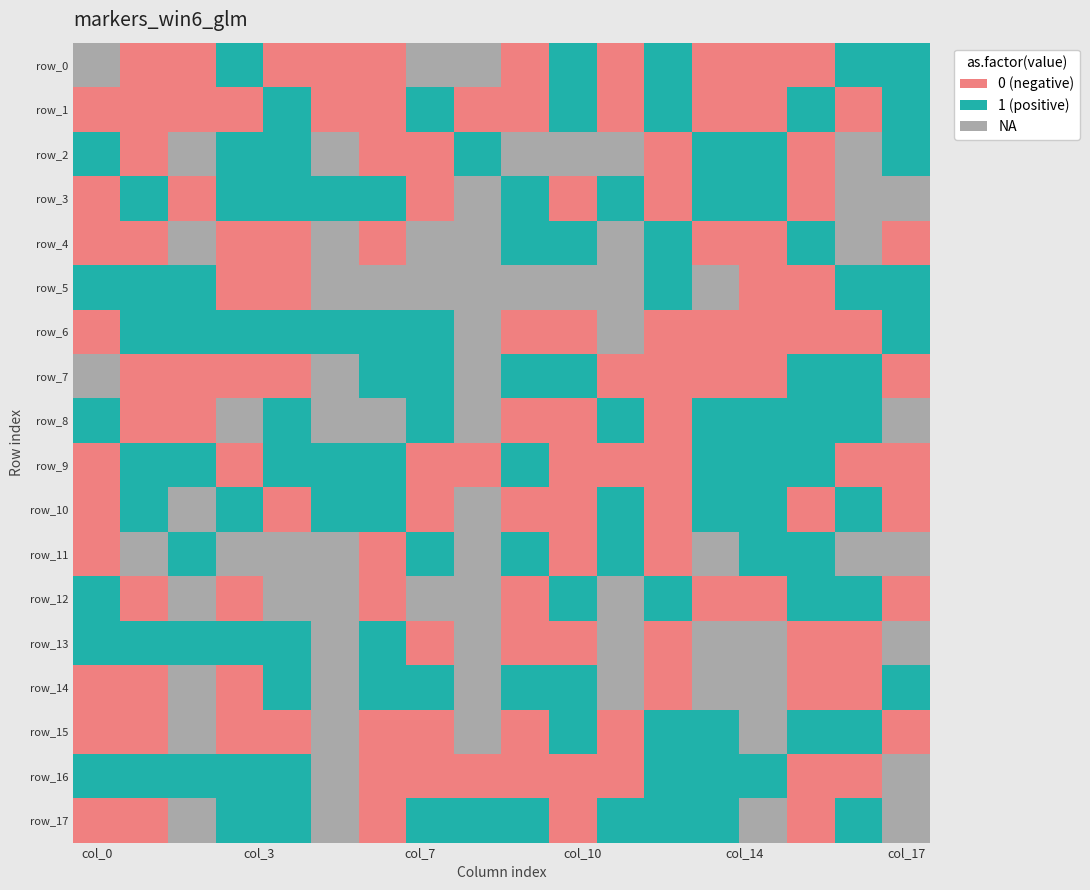

At which label does row_16 reach its minimum?

6